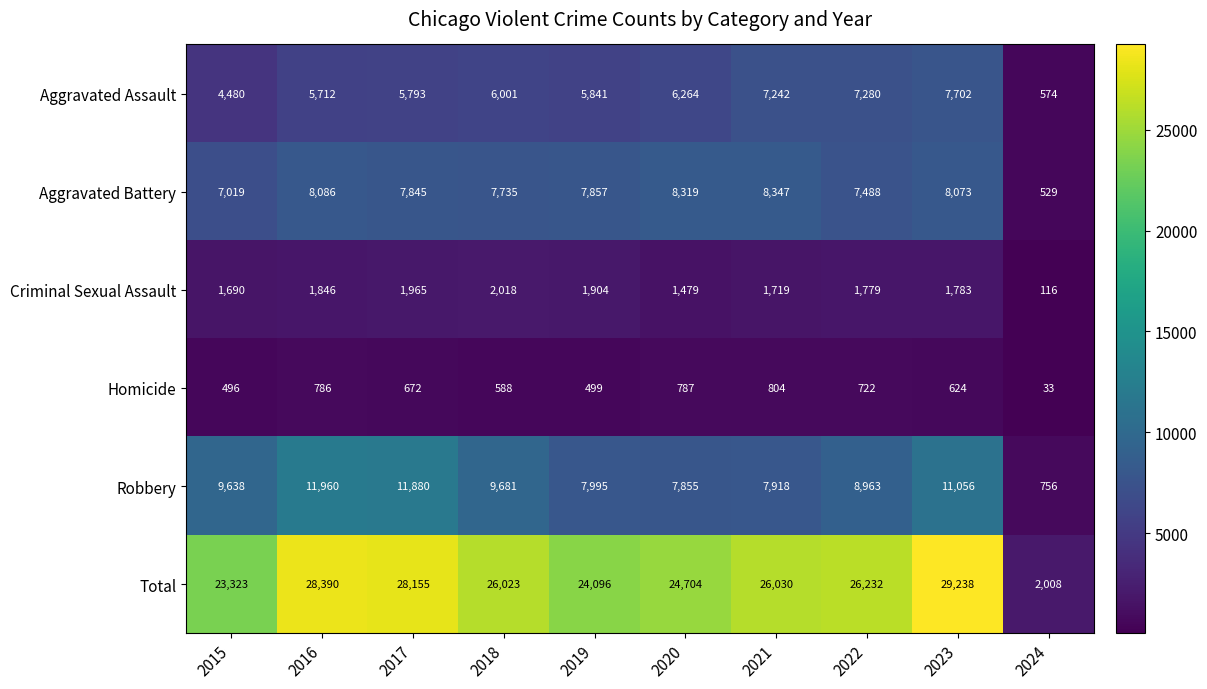

Rank the series at 2019 from lowest to highest value.

Homicide, Criminal Sexual Assault, Aggravated Assault, Aggravated Battery, Robbery, Total